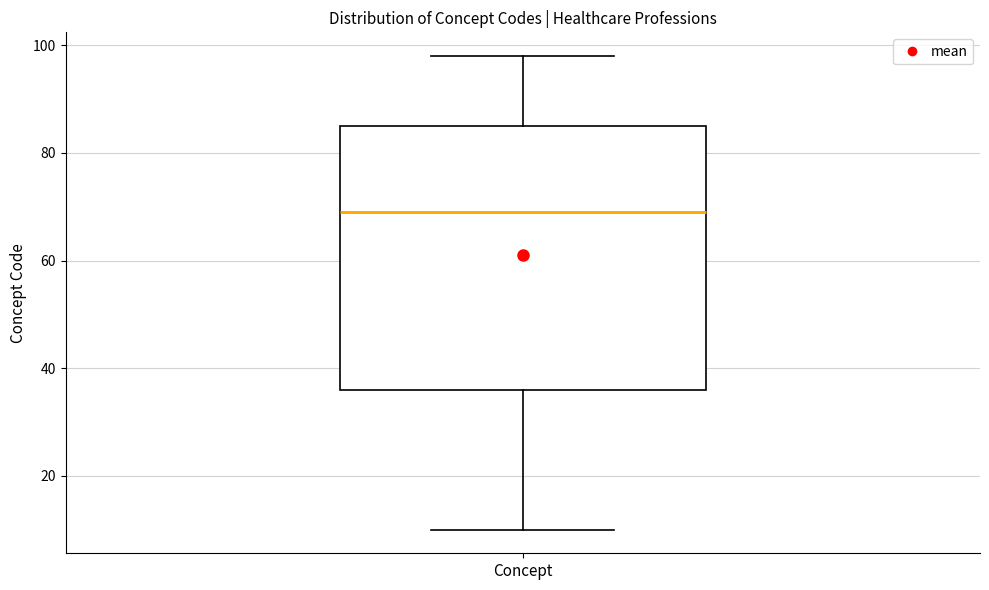

Read this box plot against the y-axis: the position of the median line, the range covered by the box, and the ends of both whiskers. The values are not printed on the chart, so give them approximately, as read against the axis.

median 70, box 36 to 86, whiskers 10 to 98